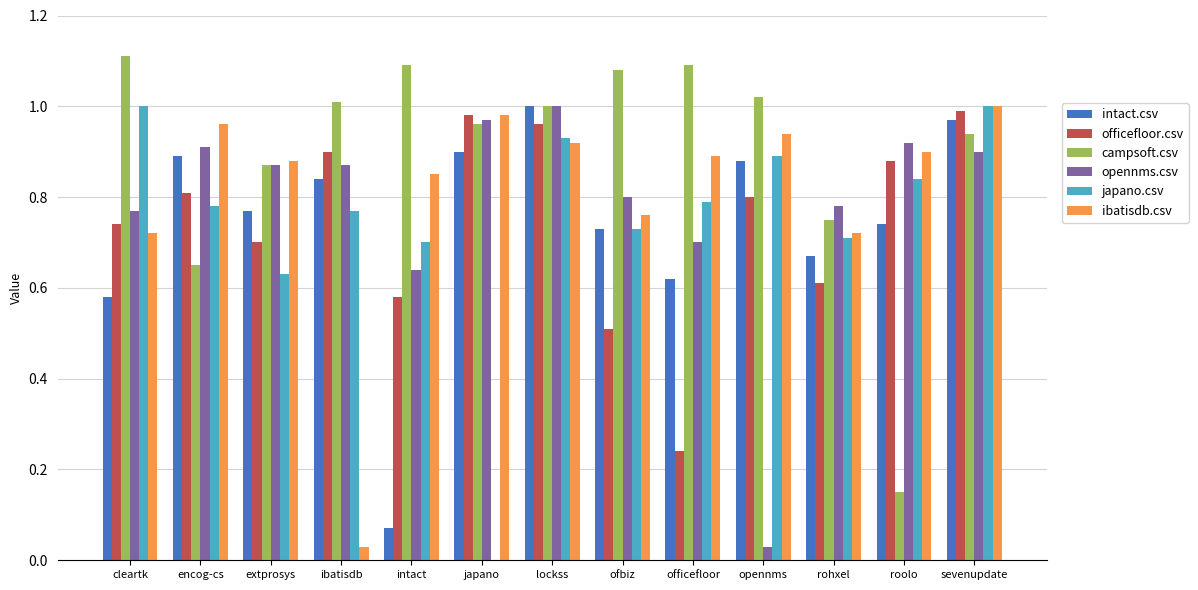

What is the sum of all officefloor.csv values?

9.7